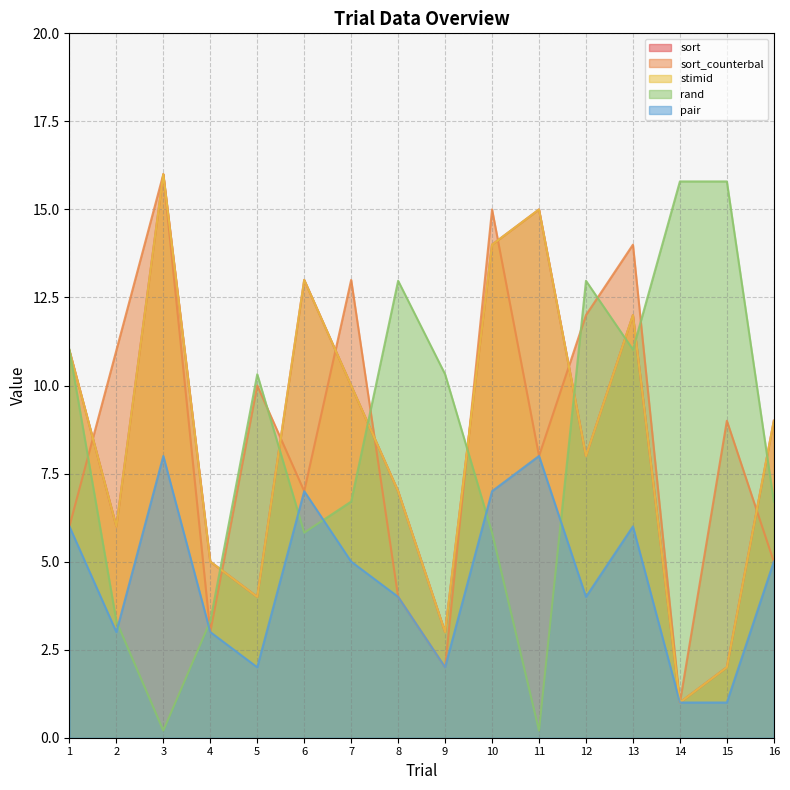

How many data points in rand are above 10?

8